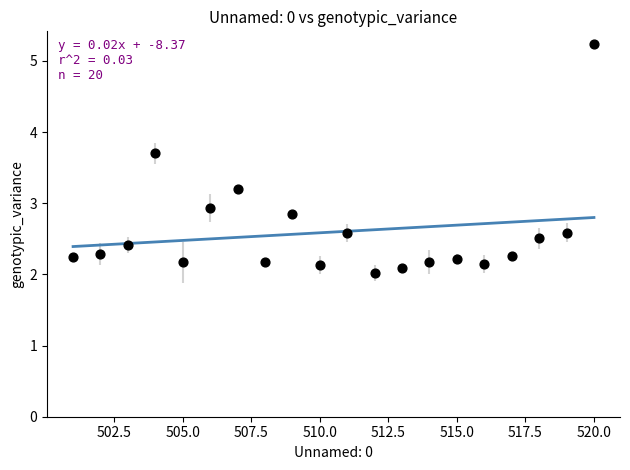

What Y value in the scatter plot is closest to 3?

2.9